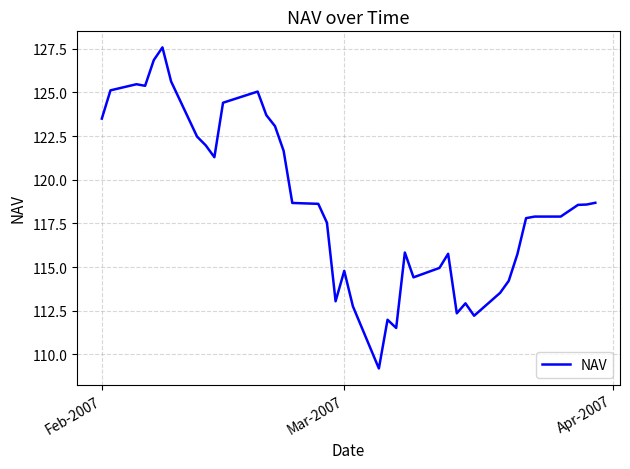

What is the smallest value displayed?

109.2